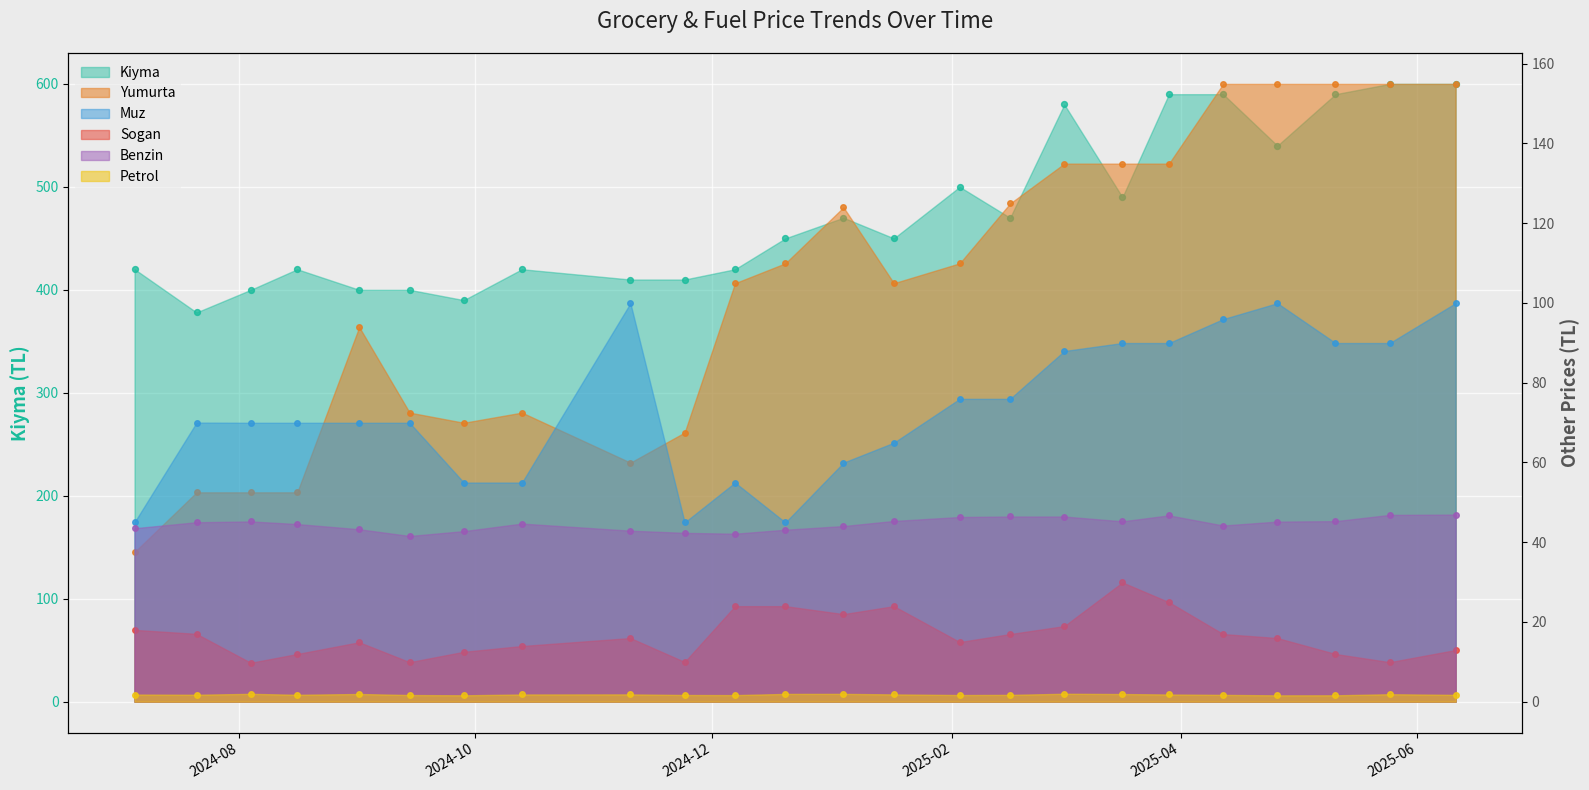

Is the value of Sogan at 2024-09-01 greater than the value of Kiyma at 2025-01-17?

No